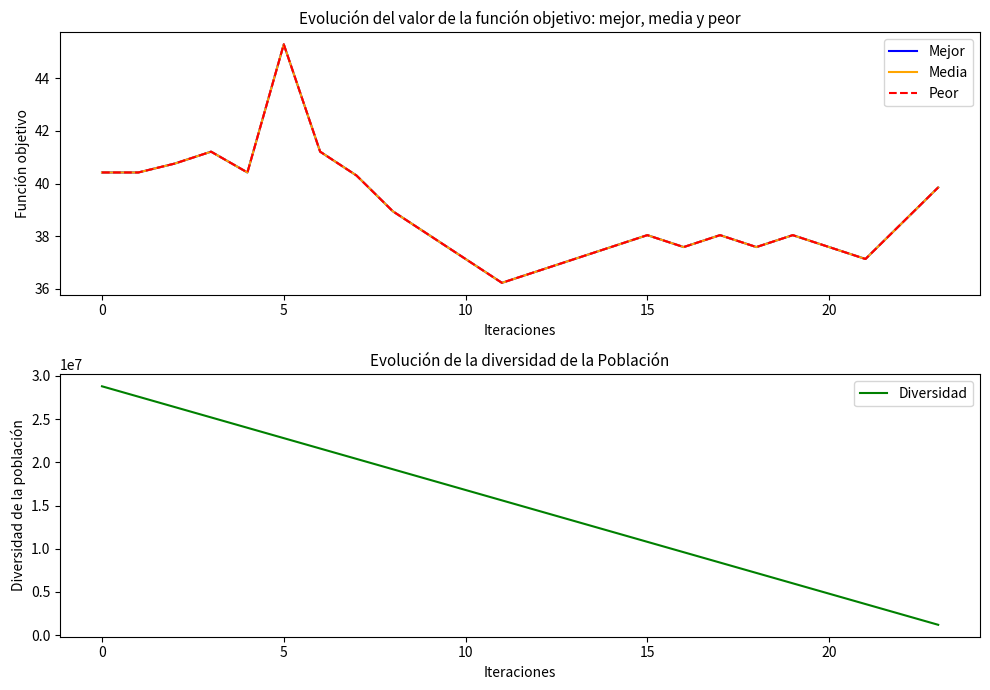

At 12, list the series in order from largest to smallest.

Diversidad, Mejor, Media, Peor